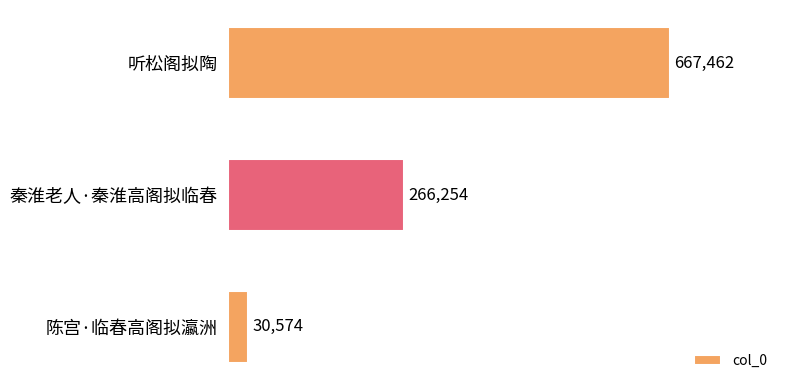

What is the difference between the second highest and minimum values?

235680